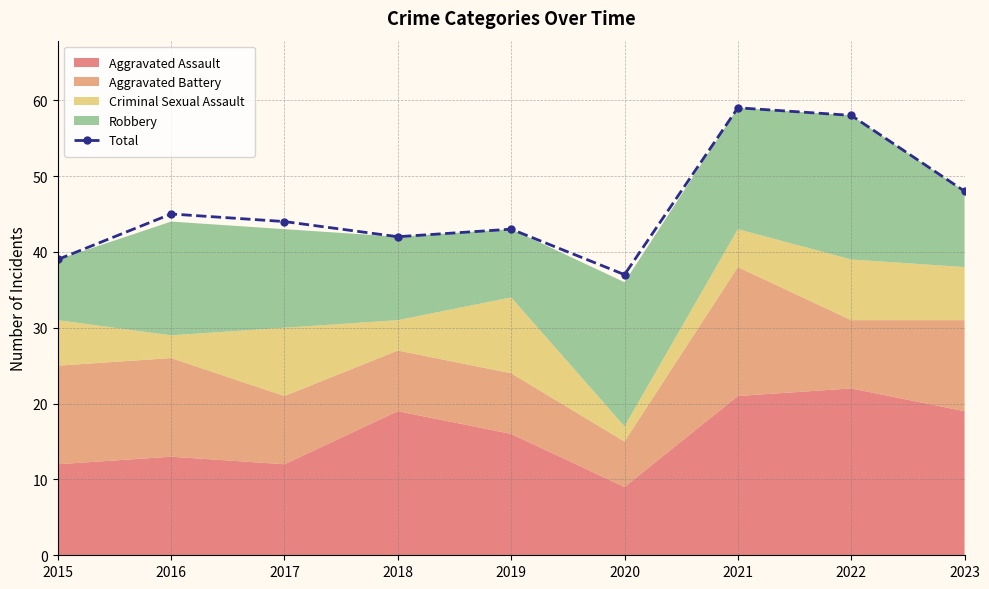

What is the change in value from 2017 to 2023?

+4